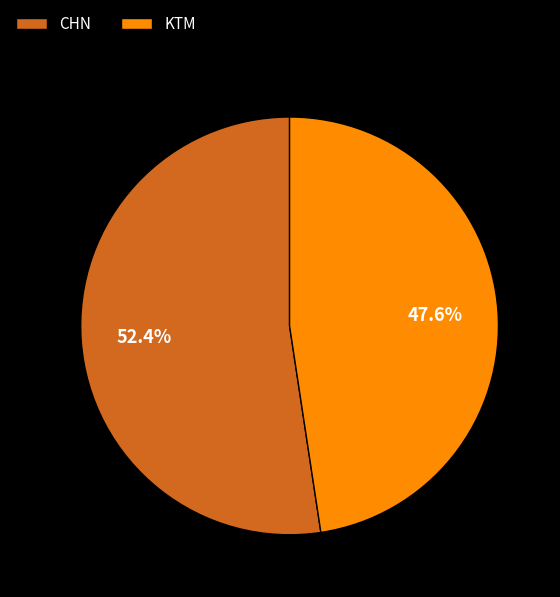

True or false: KTM accounts for 48% of the total.

True